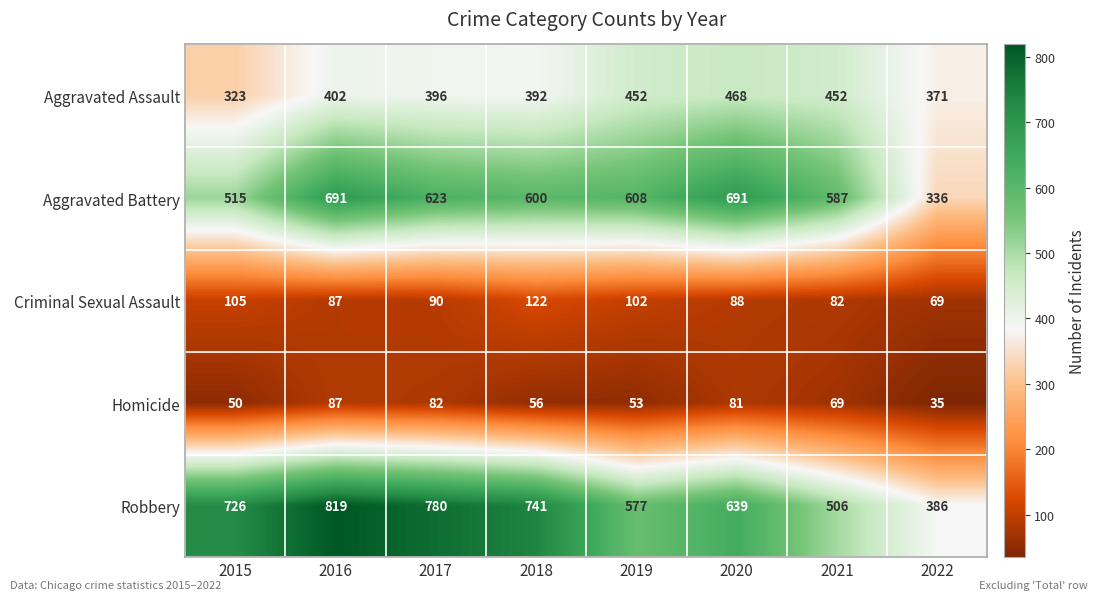

Read the Criminal Sexual Assault value at 2018, to the nearest 10.

120